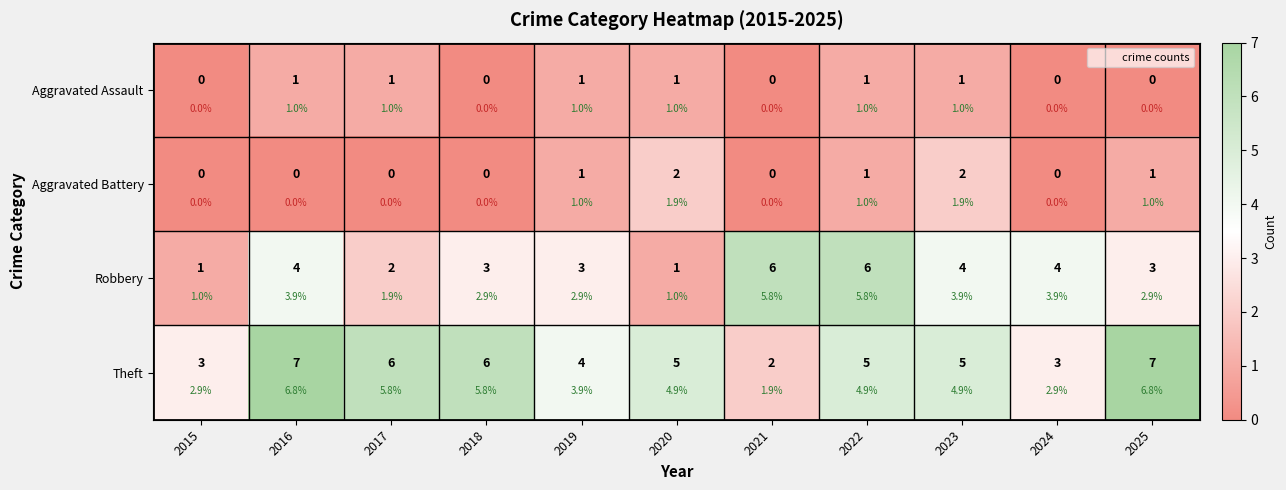

Is it true that Theft equals 3 at 2018?

False